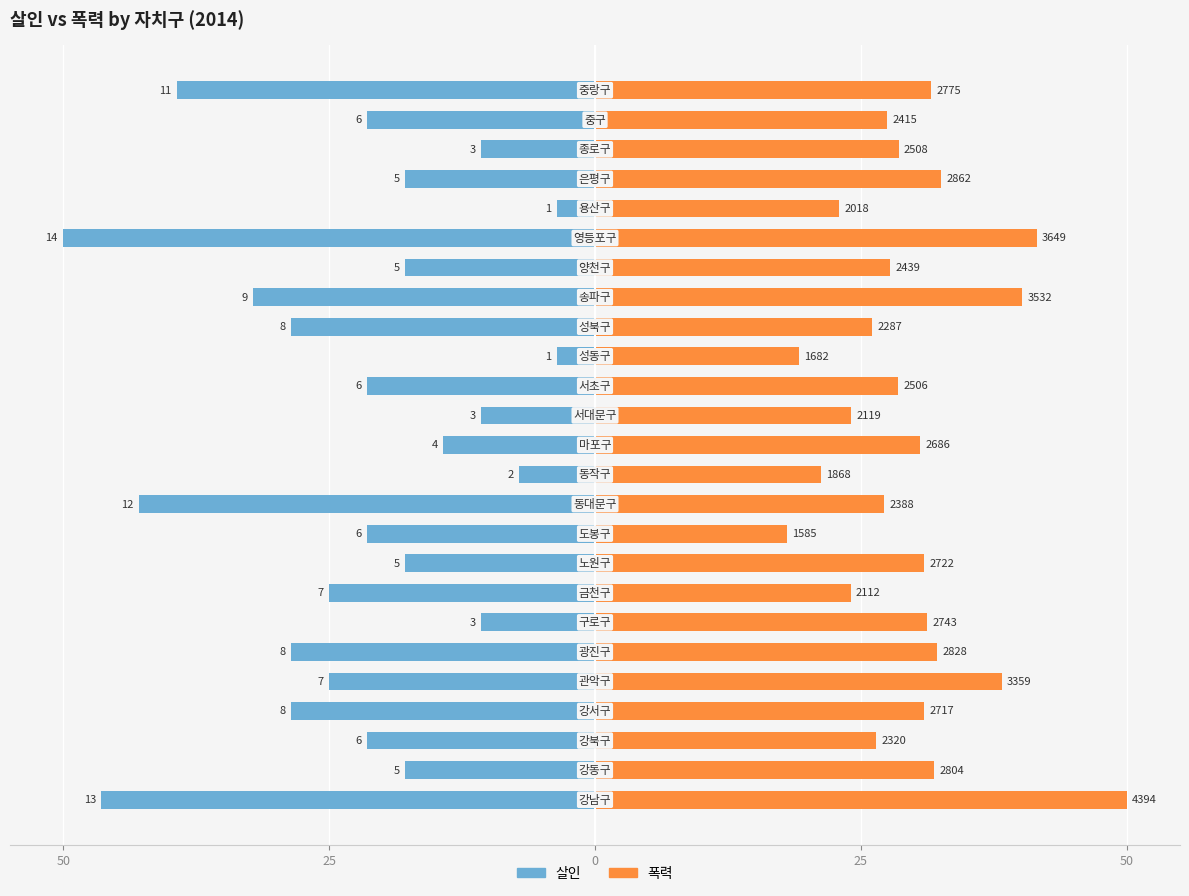

Is the value of 폭력 at 0 greater than the value of 살인 at 17?

Yes